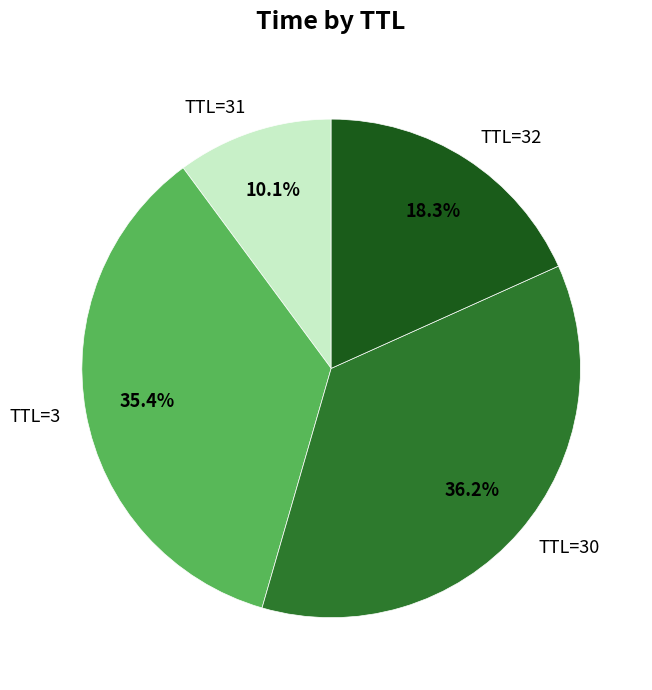

Does any single category account for the majority?

No